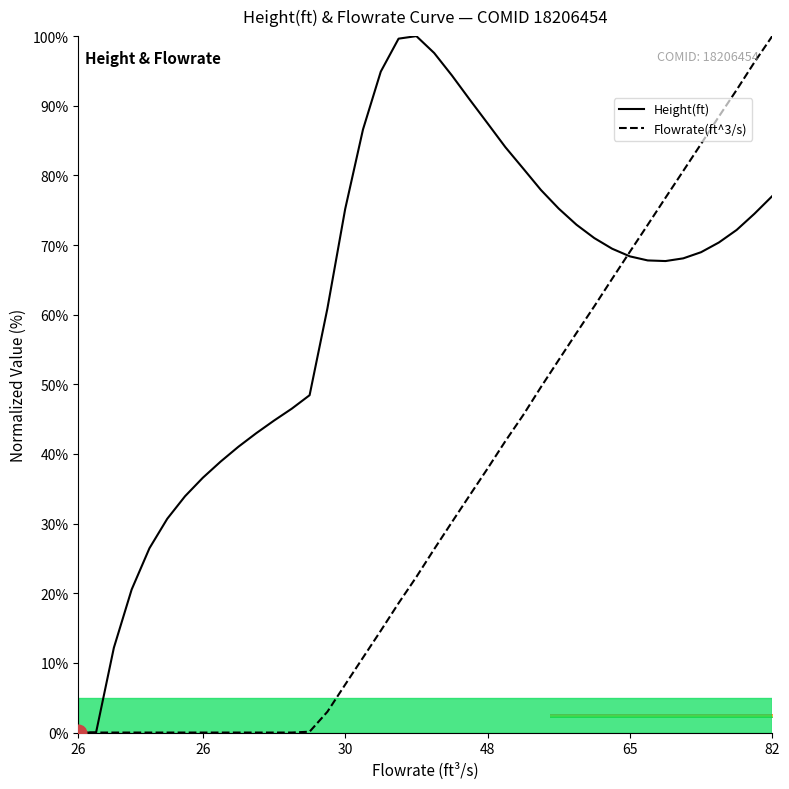

What is the greatest value displayed?

100.0